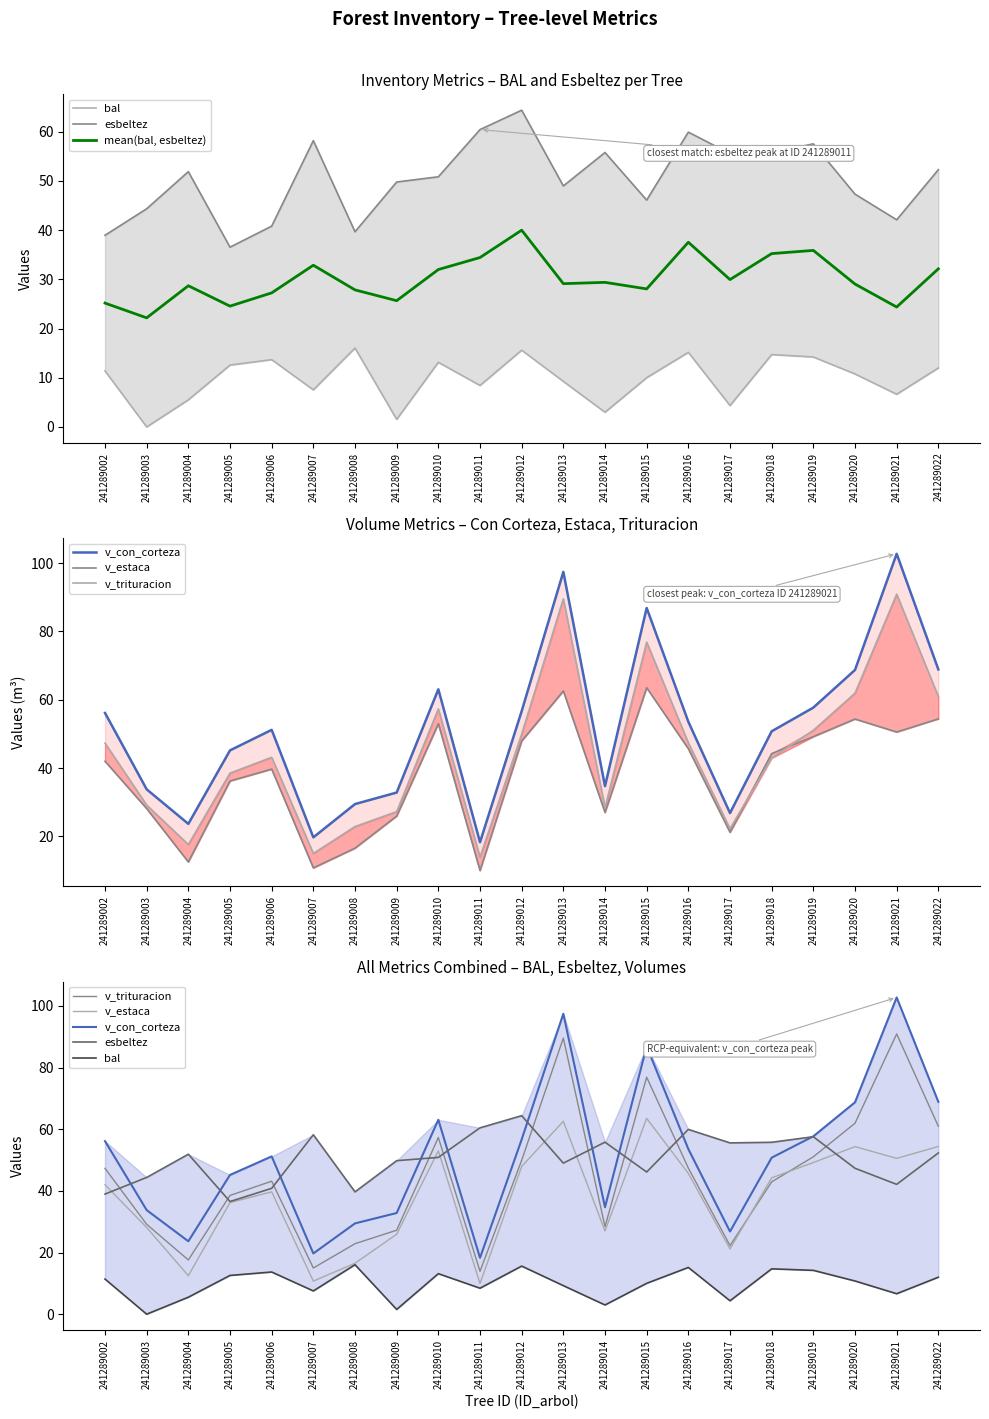

Reading right to left, what are all the values shown in this chart?

bal: 12.0	6.6	10.8	14.2	14.7	4.3	15.2	10.0	3.0	9.3	15.6	8.4	13.1	1.5	16.0	7.5	13.7	12.6	5.5	0.0	11.4
esbeltez: 52.3	42.1	47.3	57.5	55.8	55.6	59.9	46.1	55.8	49.0	64.4	60.4	50.9	49.8	39.7	58.2	40.8	36.5	51.9	44.4	39.0
mean(bal, esbeltez): 32.1	24.4	29.0	35.9	35.2	30.0	37.5	28.1	29.4	29.1	40.0	34.4	32.0	25.7	27.9	32.9	27.2	24.6	28.7	22.2	25.2
v_con_corteza: 68.9	102.7	68.7	57.7	50.8	26.8	53.6	86.9	34.7	97.4	56.7	18.3	63.1	32.8	29.4	19.7	51.2	45.2	23.6	33.8	56.1
v_estaca: 54.4	50.5	54.4	49.2	44.2	21.2	45.6	63.5	27.0	62.6	47.9	10.0	53.0	25.9	16.5	10.7	39.7	36.2	12.5	28.1	42.0
v_trituracion: 61.0	90.9	61.9	51.0	42.9	22.2	47.4	76.9	28.4	89.6	49.9	13.9	57.3	27.2	22.9	15.0	43.1	38.5	17.6	29.1	47.3